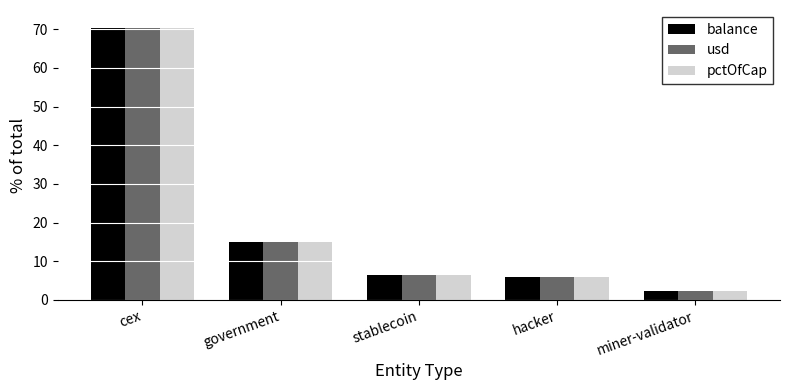

At which category is the sum across all series the highest?

cex